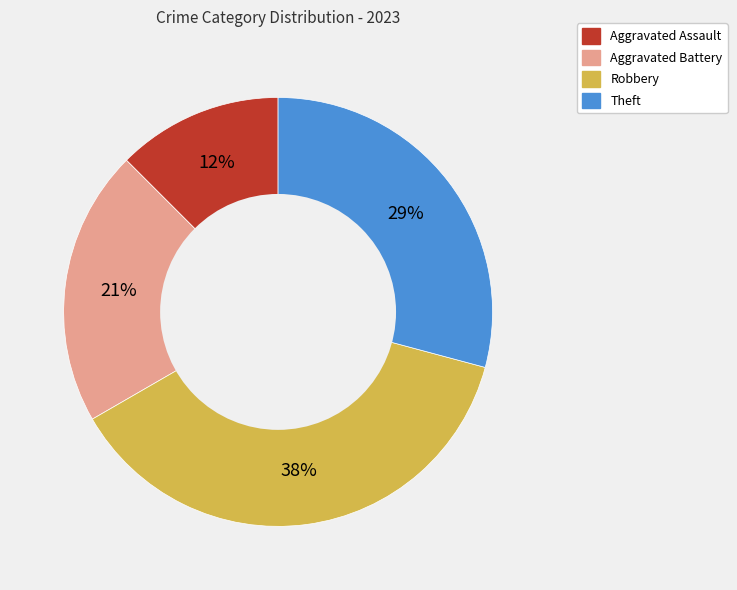

To the nearest percent, what is the difference between the Aggravated Battery and Robbery slice percentages?

17%